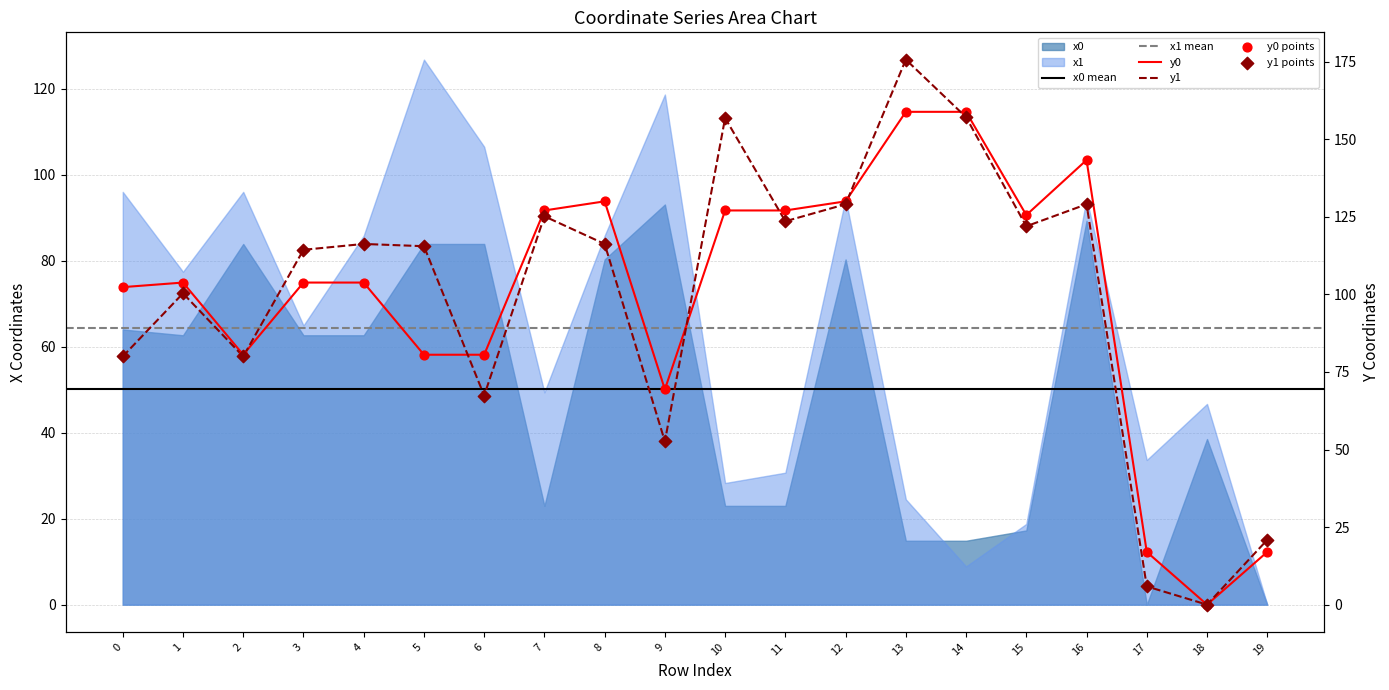

Is the value of y1 at 0 greater than the value of y0 at 7?

No